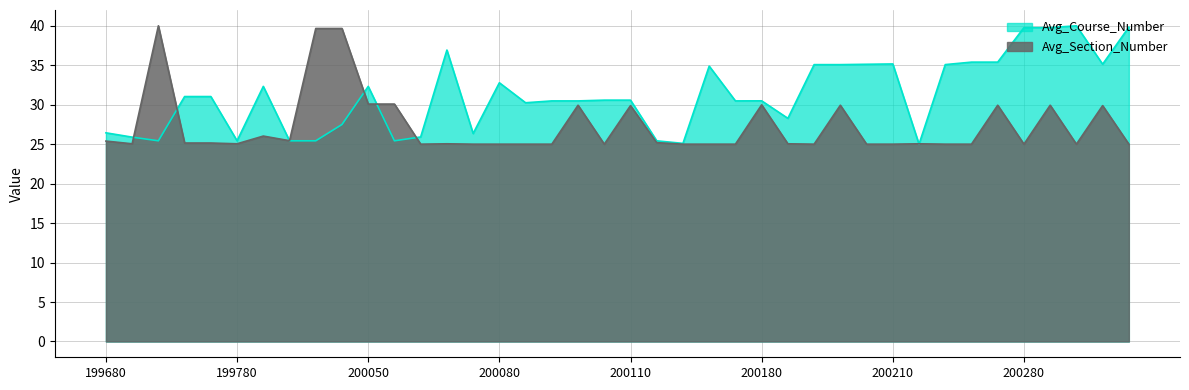

What are all the series names shown in the legend?

Avg_Course_Number, Avg_Section_Number